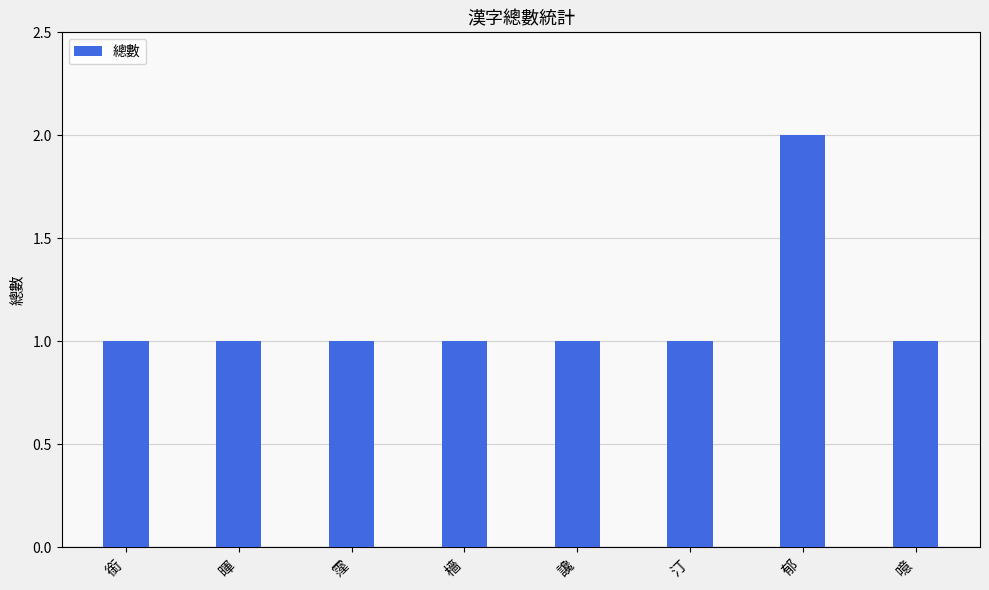

Which has a higher value, 噫 or 郁?

郁